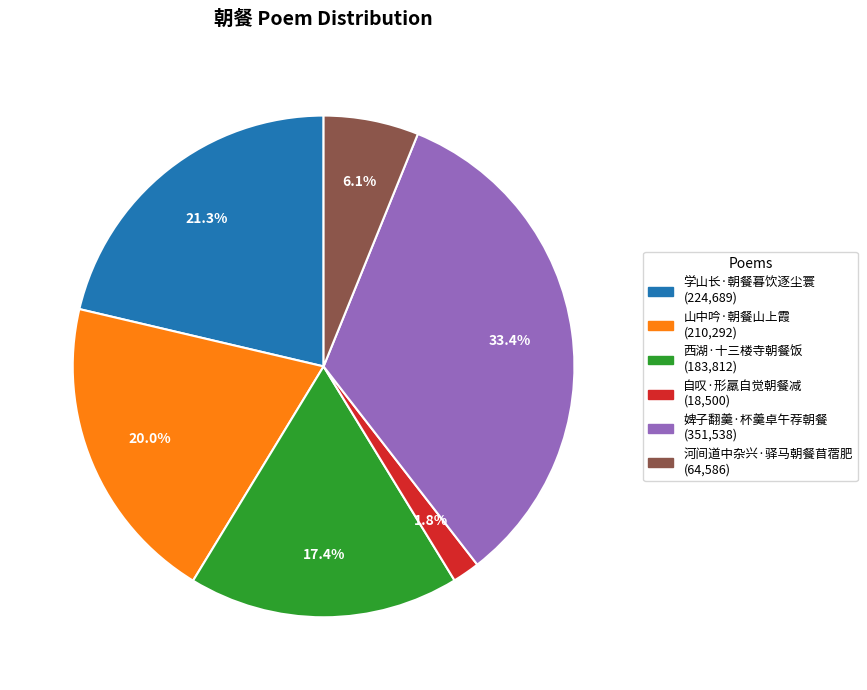

To the nearest percent, what percentage of the pie is 西湖·十三楼寺朝餐饭?

17%